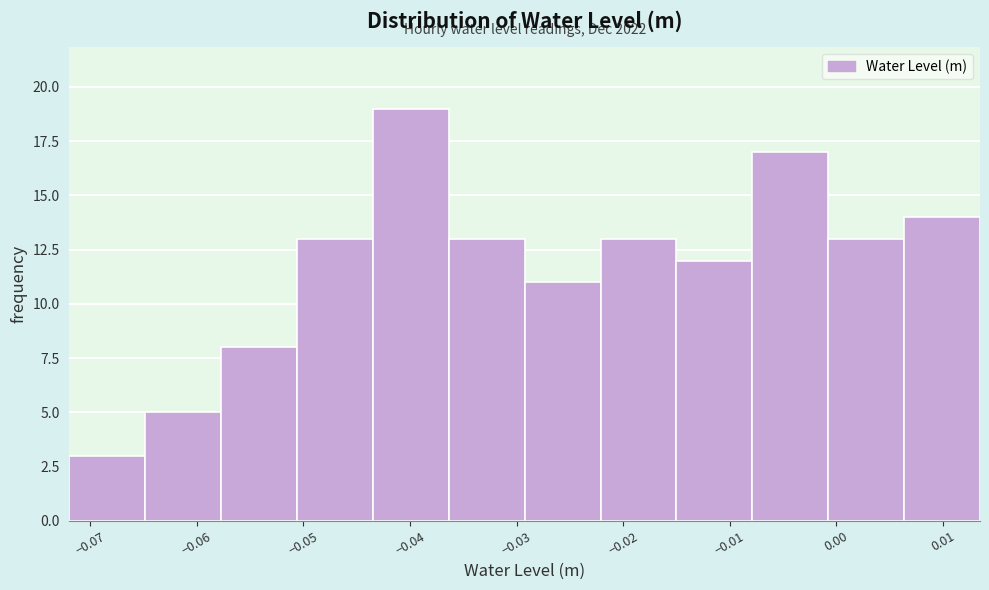

Over which range of the x-axis is the bar tallest?

-0.043 to -0.036